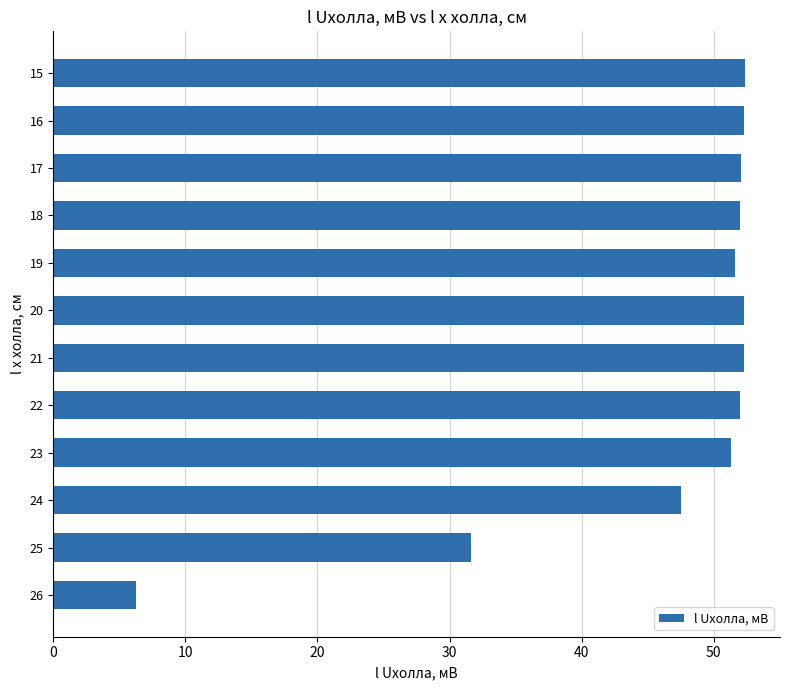

How many series are shown in this chart?

1